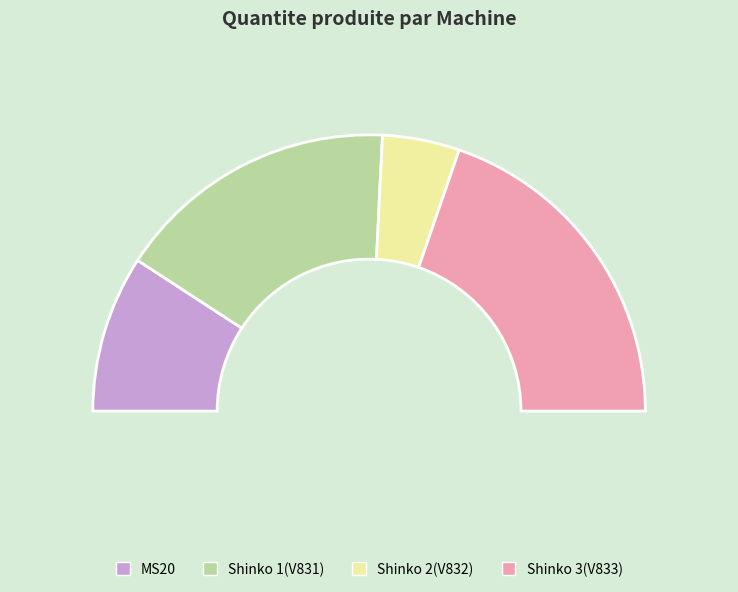

How many segments does this pie chart have?

3